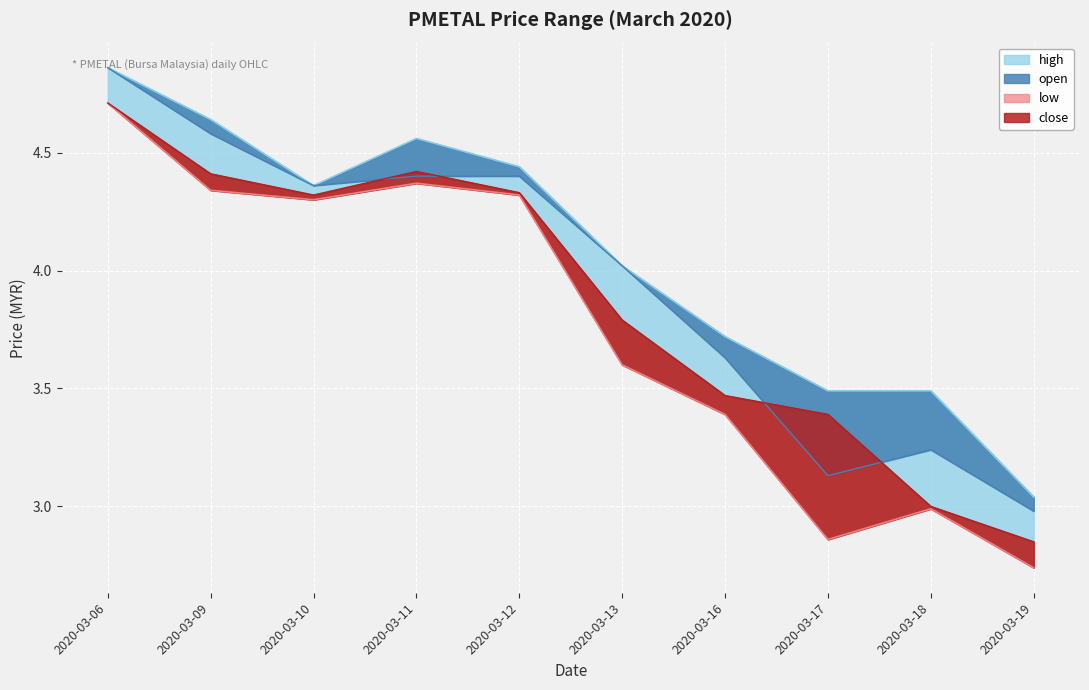

How many distinct data groups are displayed?

4